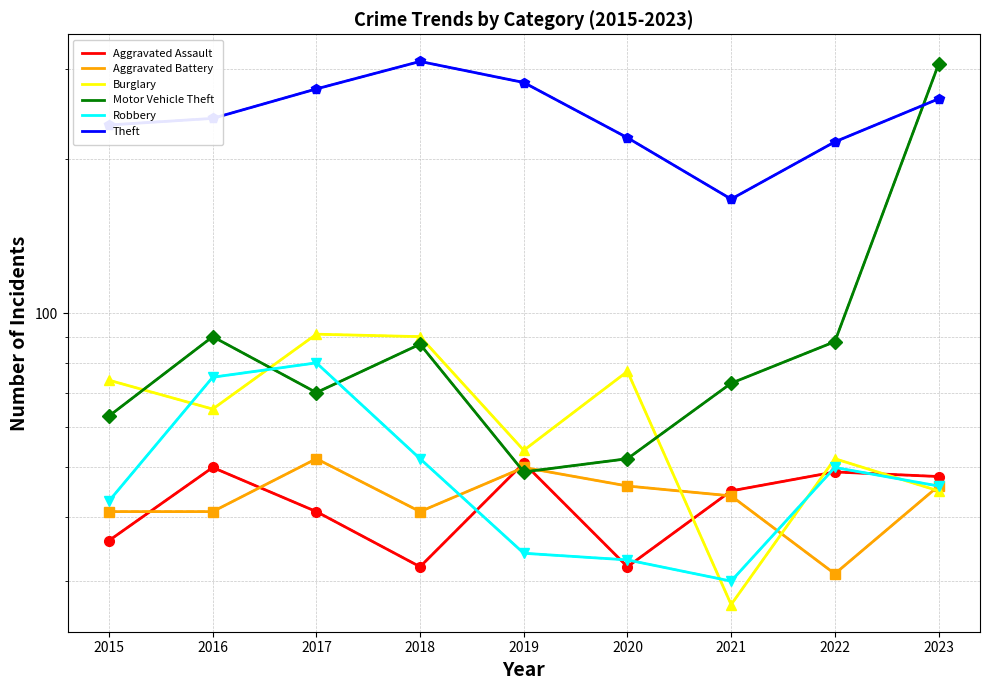

Is the value of Motor Vehicle Theft at 2023 greater than the value of Theft at 2016?

Yes